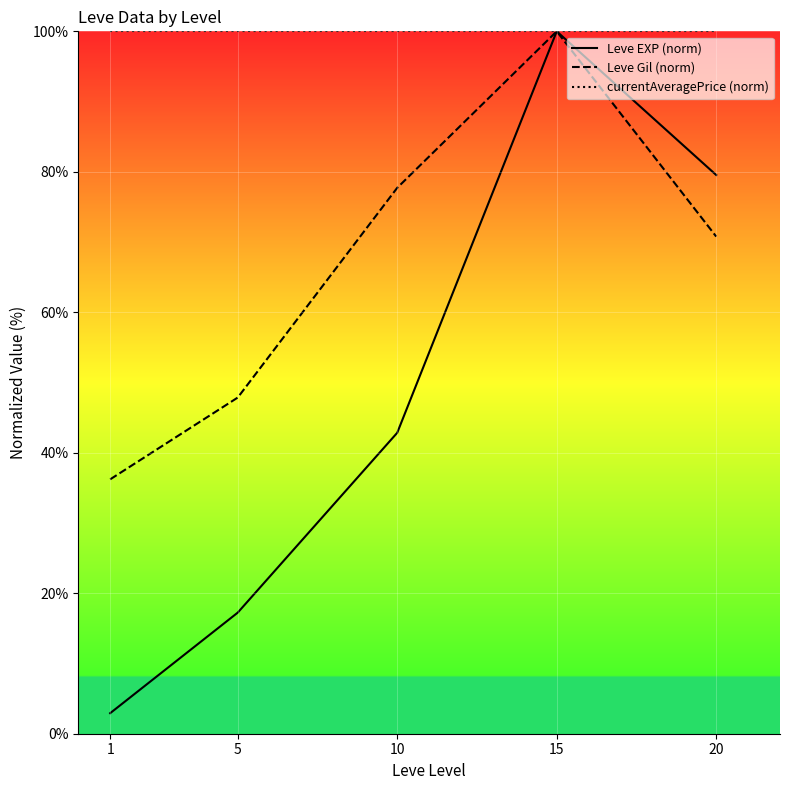

How many data points does each series have?

5